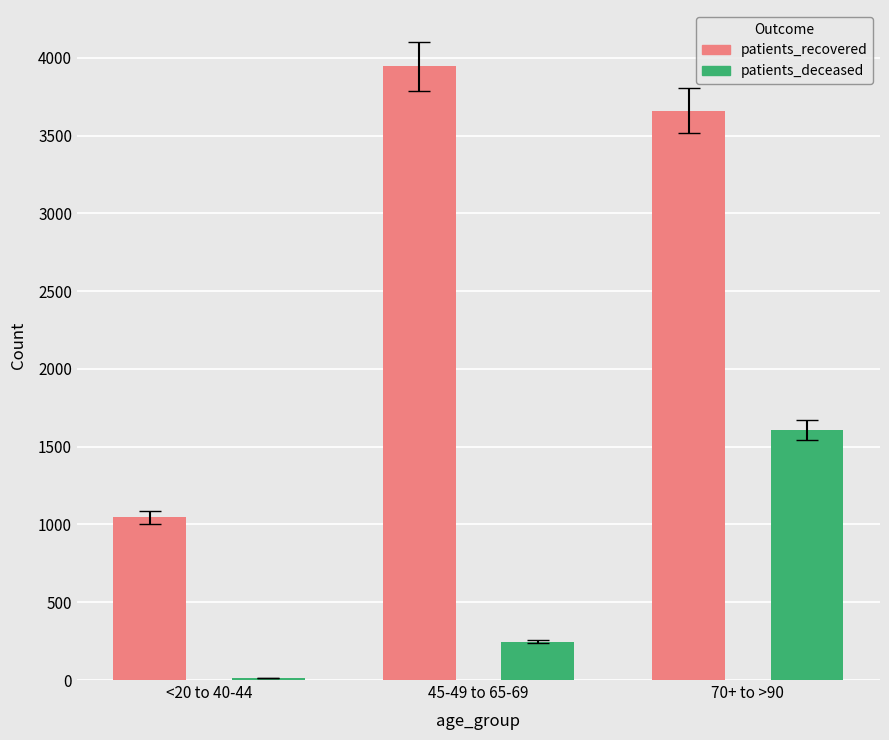

Reading left to right, transcribe all the data shown in this chart.

patients_recovered: 1045	3944	3660
patients_deceased: 12	246	1608